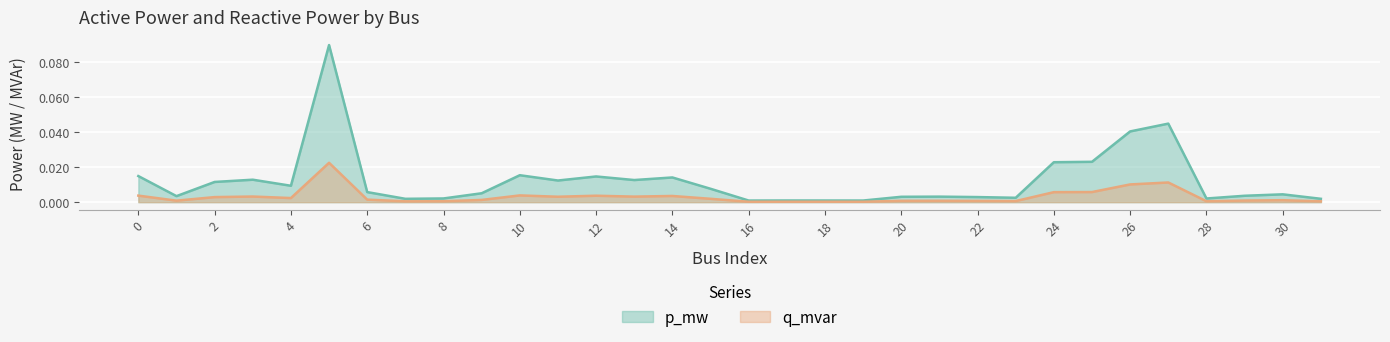

At which category is the sum across all series the highest?

5